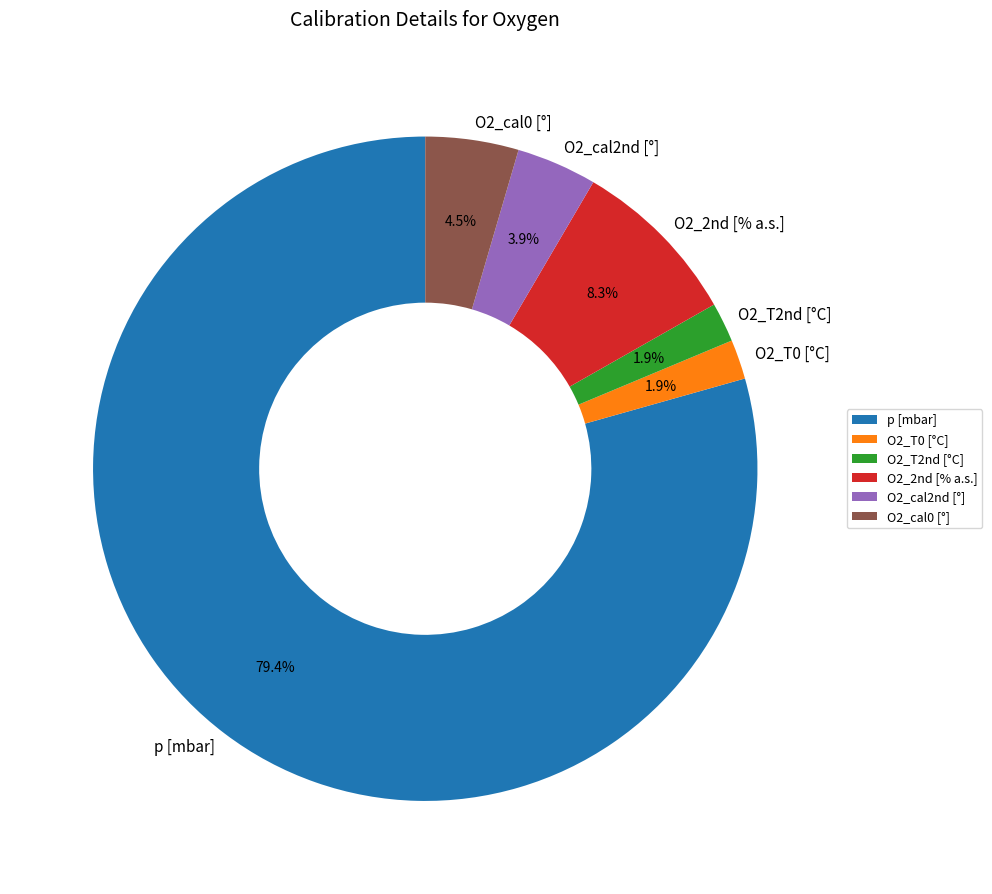

To the nearest percent, what percentage of the pie is O2_T2nd [°C]?

2%